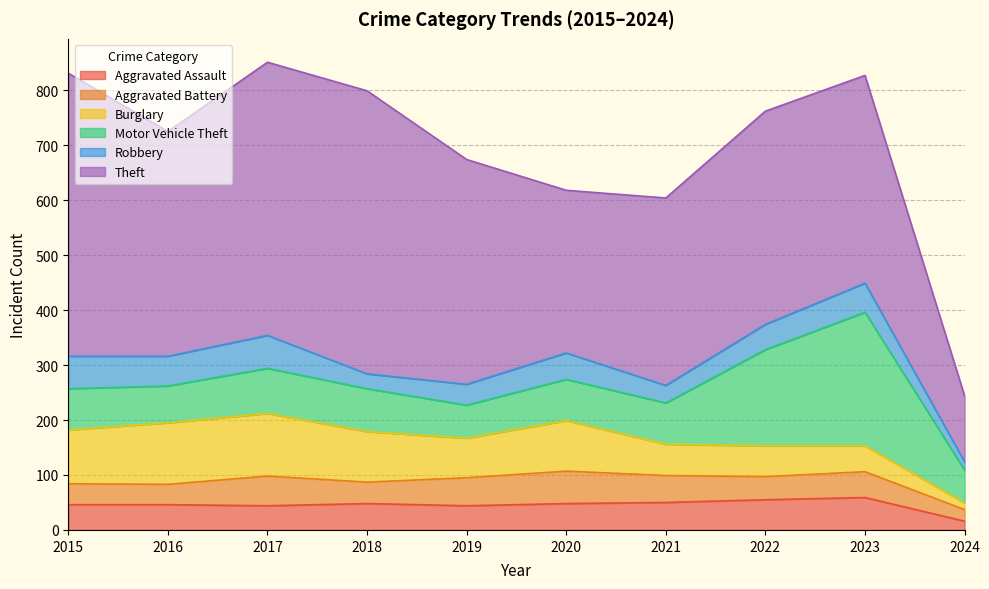

What is the greatest value displayed?

515